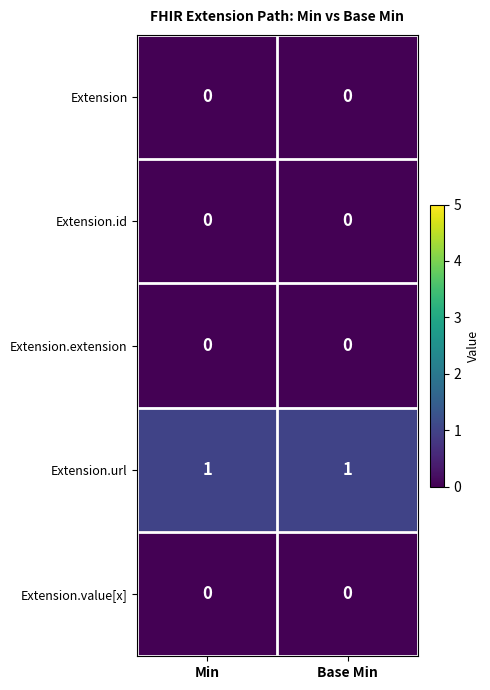

True or false: Extension.url has a value of 1 at Min.

True